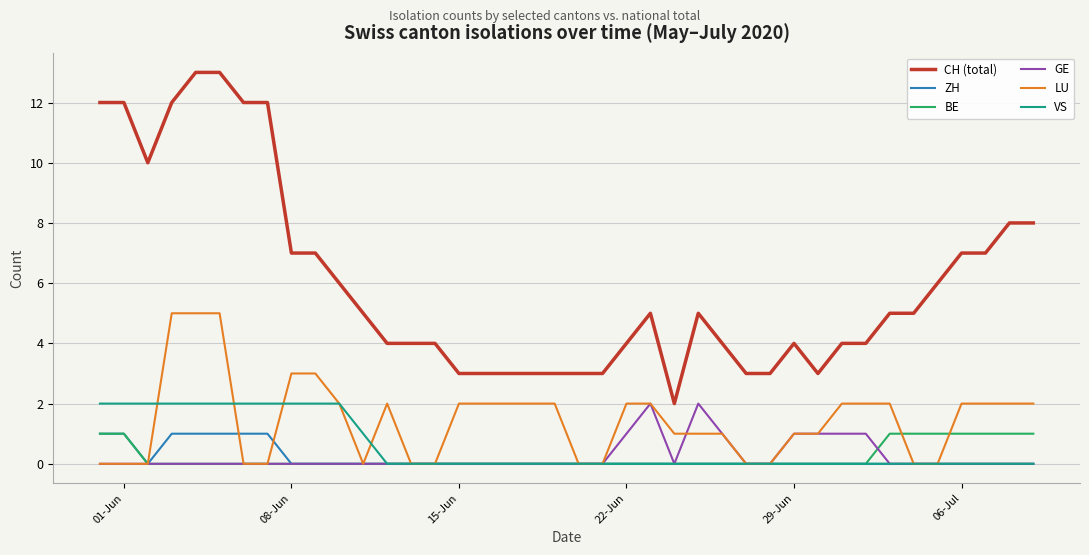

Which series has the largest total across all categories?

CH (total)